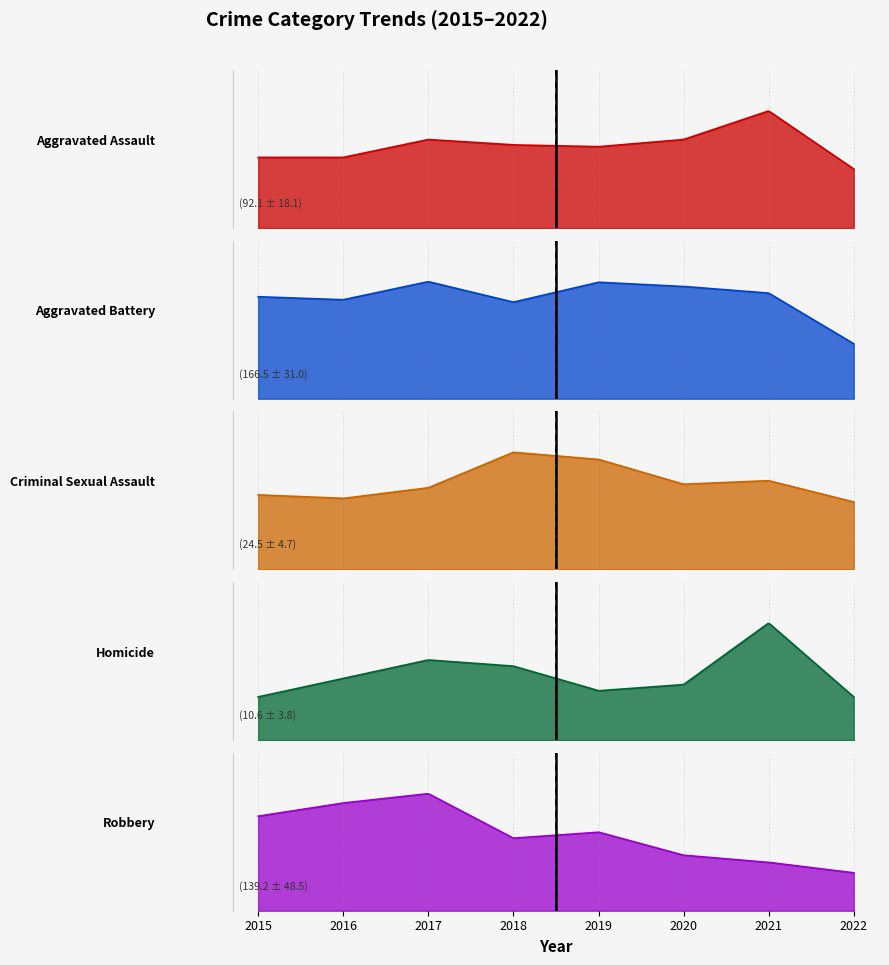

Rank the categories by Aggravated Assault value from lowest to highest.

2022, 2015, 2016, 2019, 2018, 2017, 2020, 2021